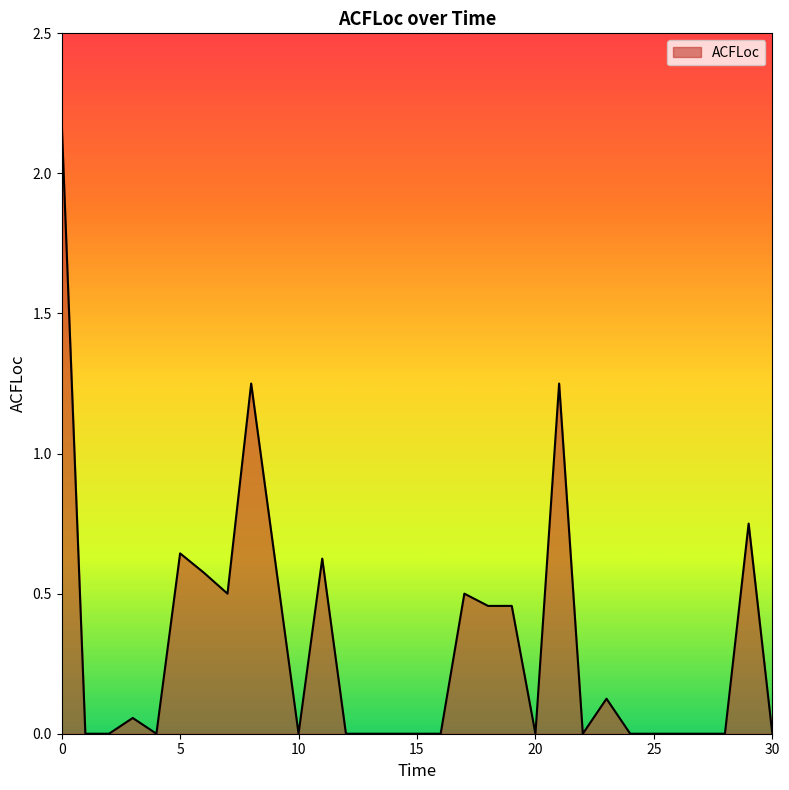

What is the difference between the maximum and minimum values?

2.2